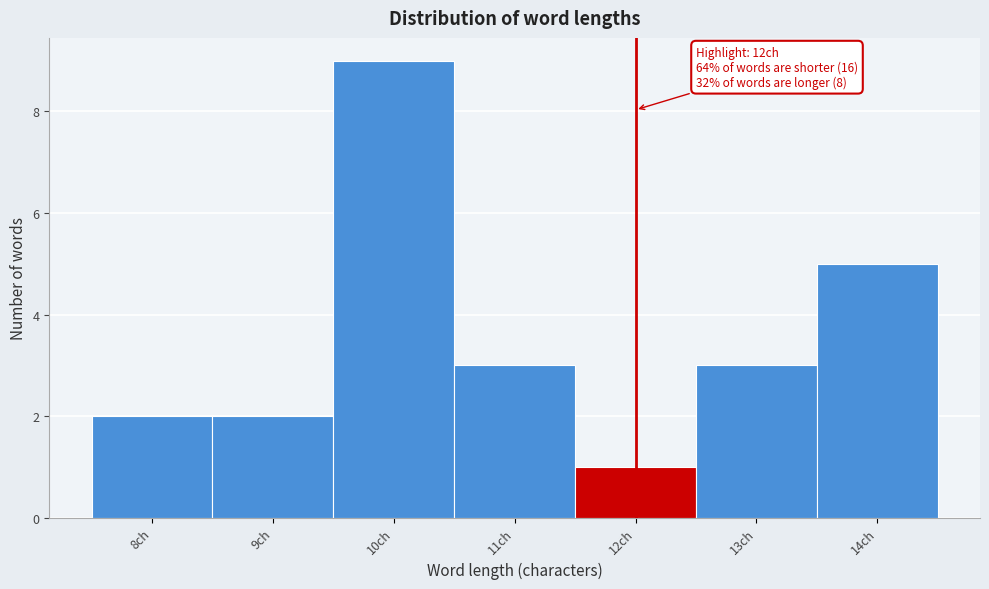

Which range on the x-axis has the tallest bar?

9.5 to 10.5